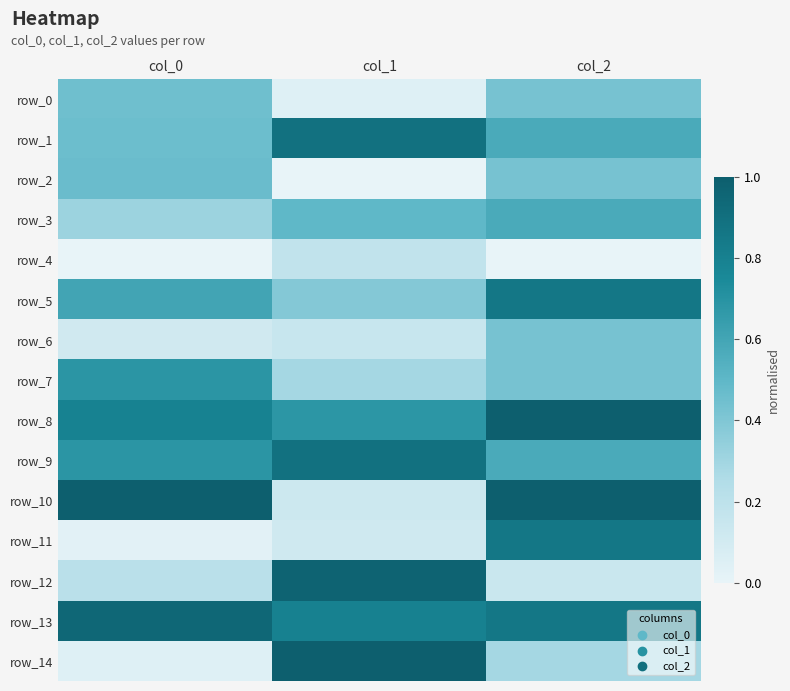

Which has a higher value, col_1 or col_2?

col_2